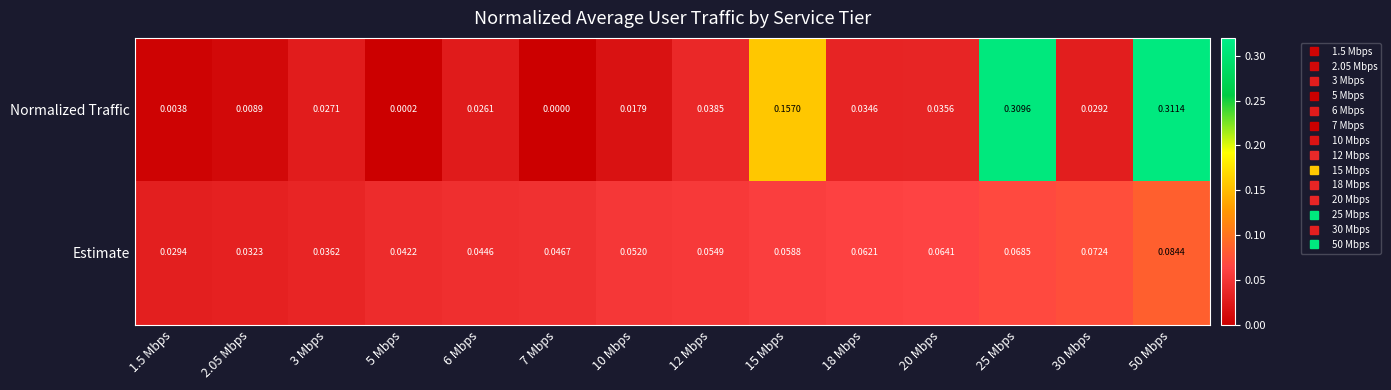

List the series in order of their overall mean, lowest first.

Estimate, Normalized Traffic